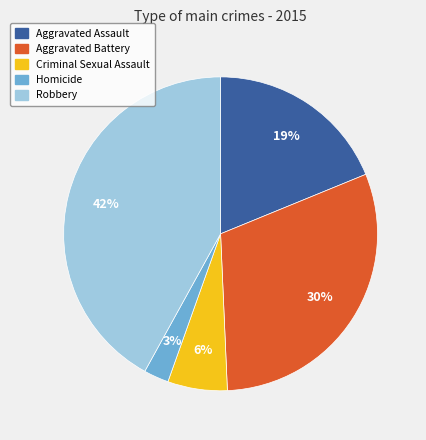

What percentage is the Robbery slice, to the nearest percent?

42%